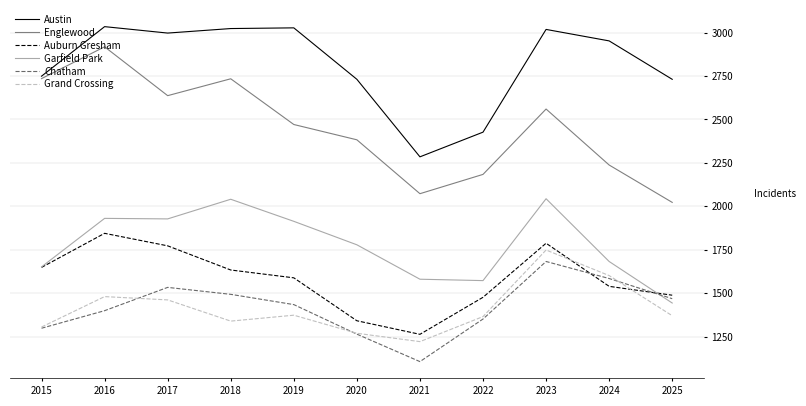

True or false: Garfield Park and Englewood intersect in this chart.

False